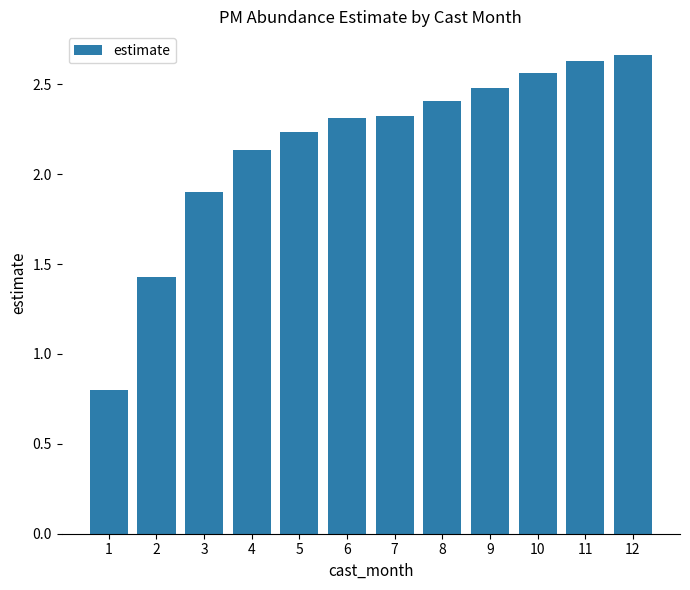

What value does the data have at 7?

2.3